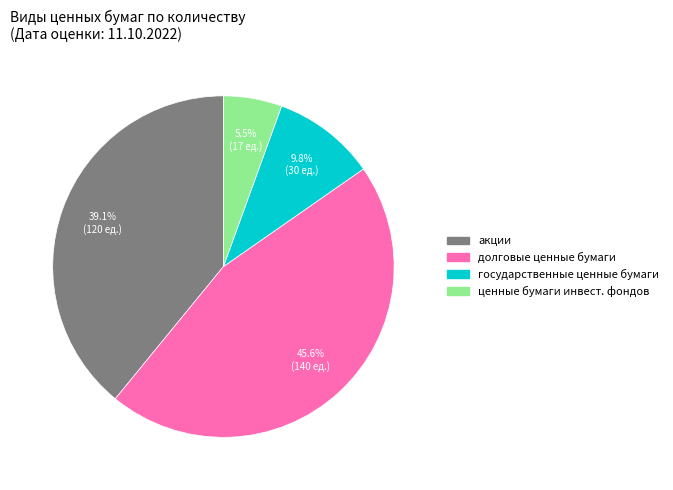

Between ценные бумаги инвест. фондов and долговые ценные бумаги, which is larger?

долговые ценные бумаги